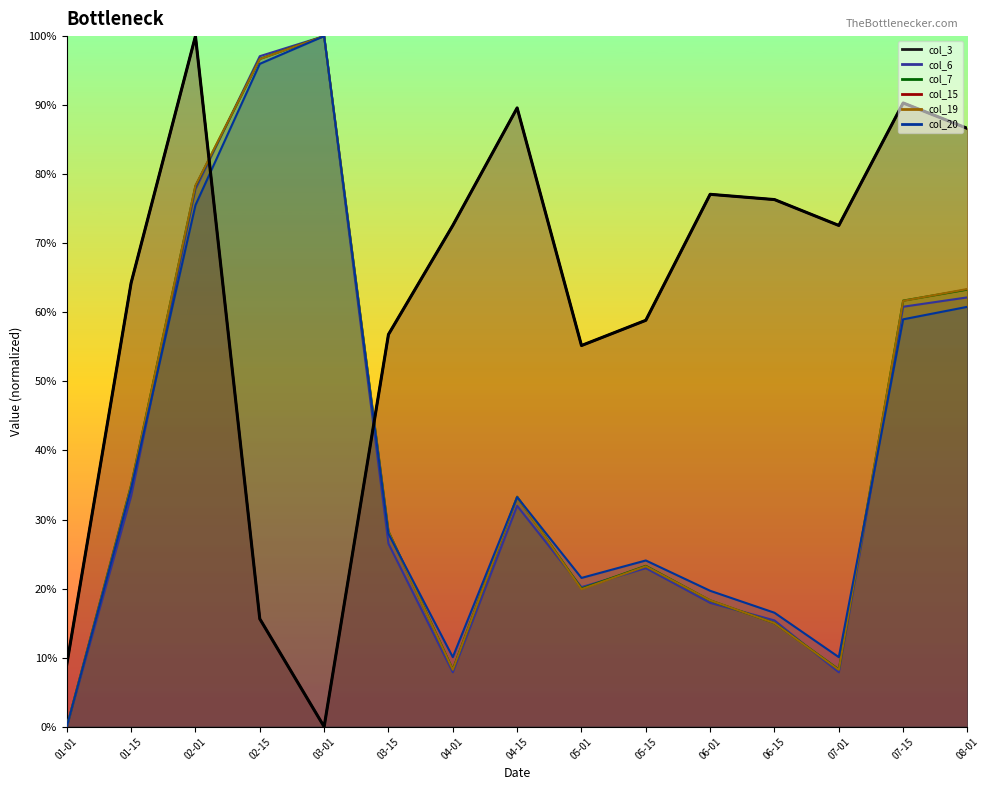

What is the change in value from 03-15 to 07-01?

+0.2